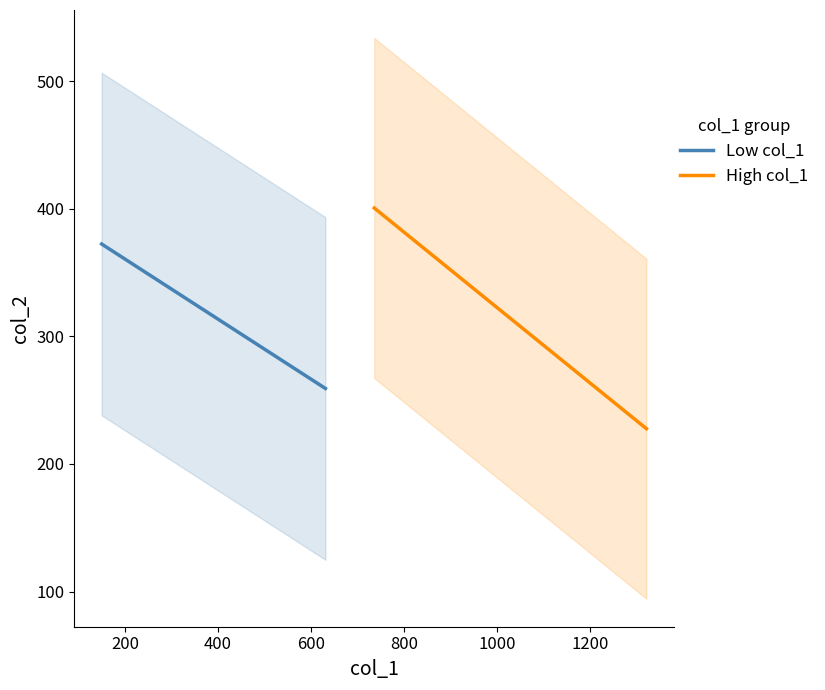

True or false: High col_1 has more than 0 points higher than both neighbors.

False